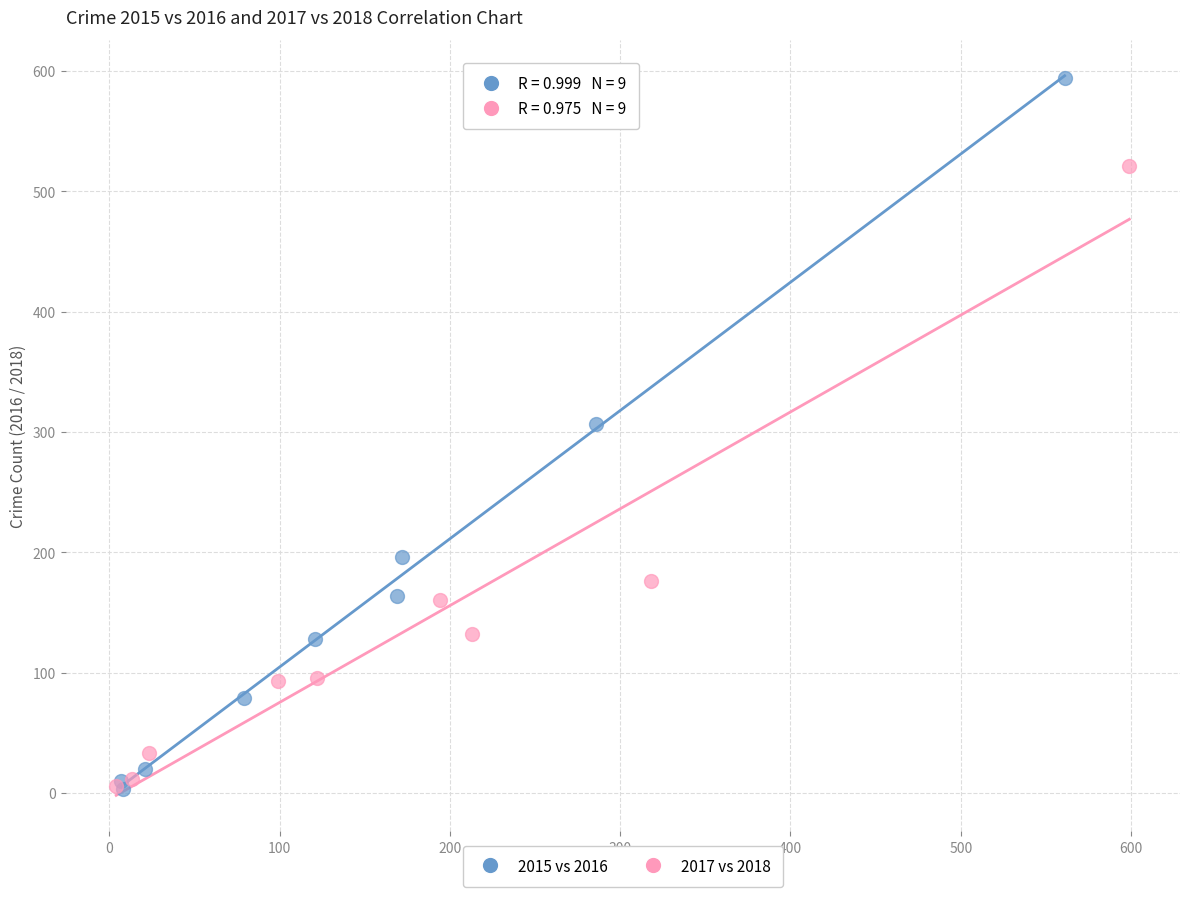

Which series has the largest Y range (max minus min)?

2015 vs 2016